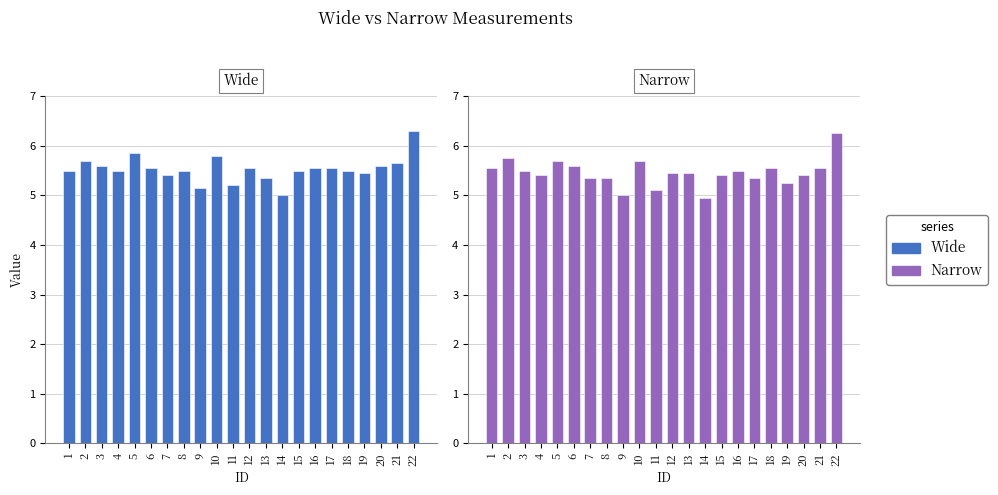

Which label corresponds to the smallest value in the chart?

14